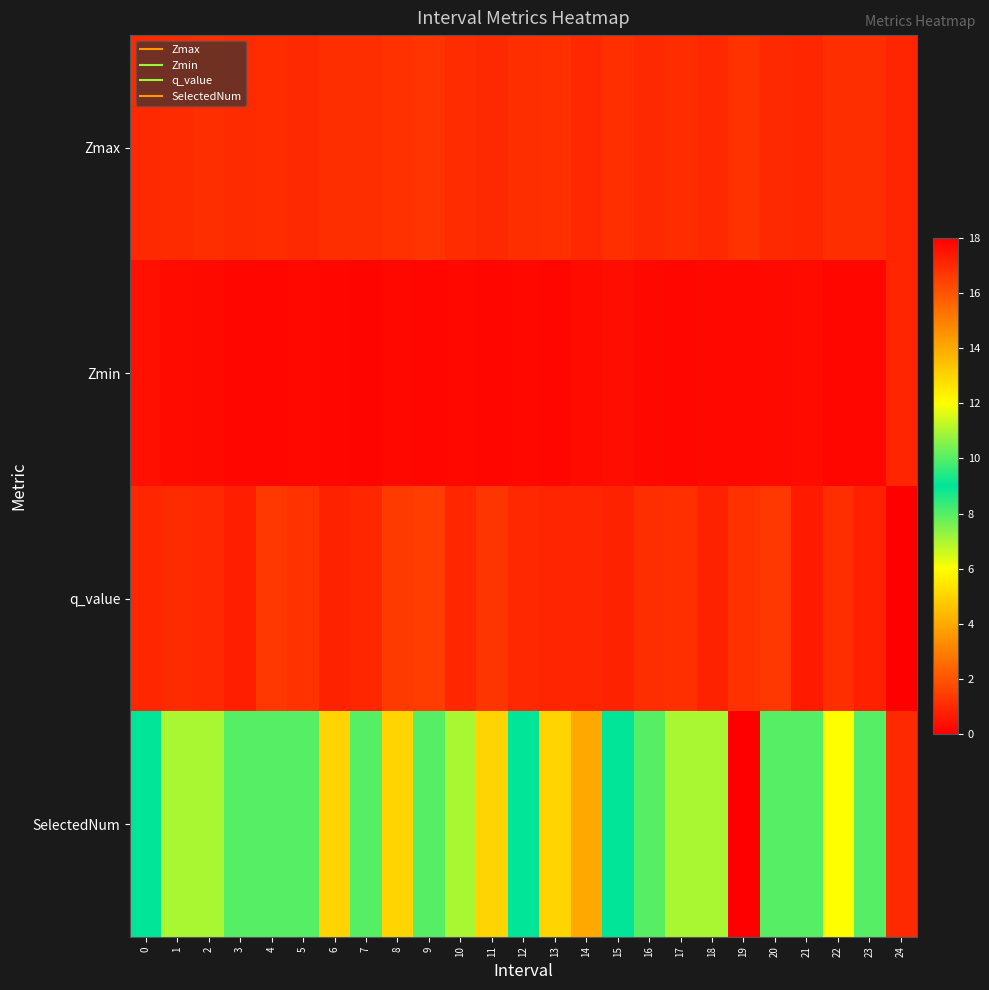

List the series in order of their peak value, lowest first.

Zmin, Zmax, q_value, SelectedNum